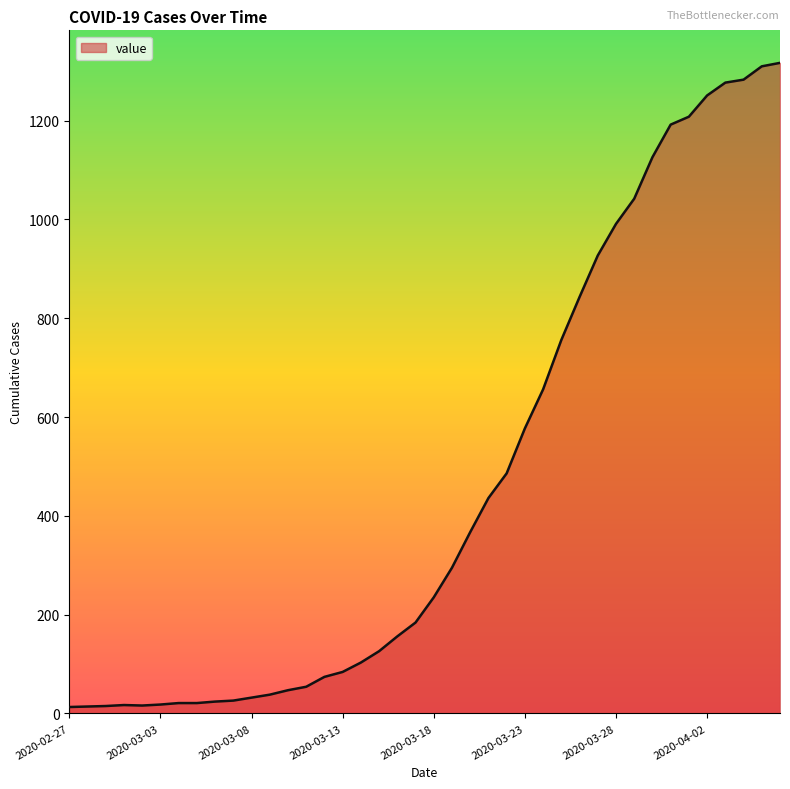

What is the greatest value displayed?

1317